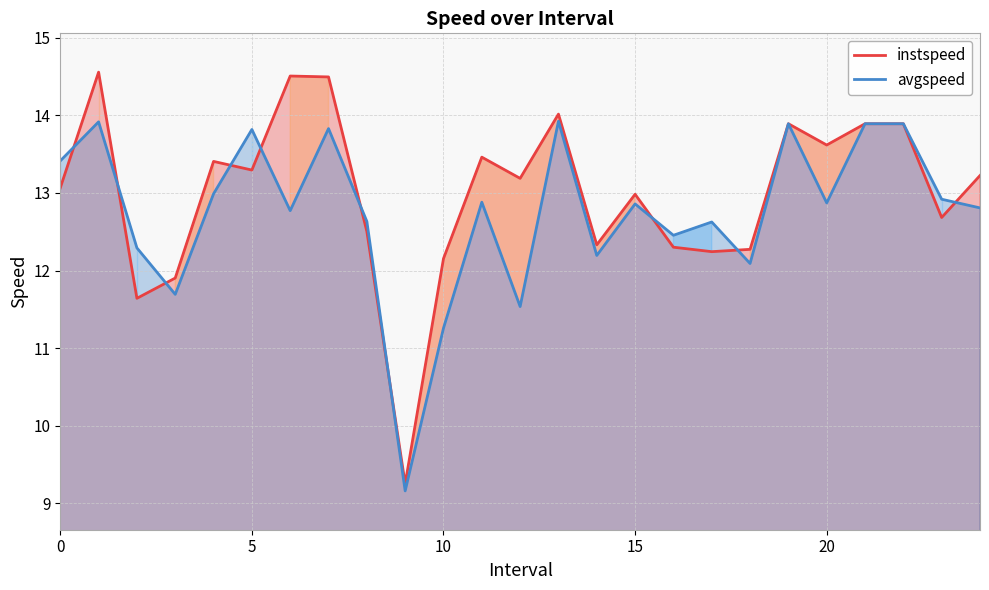

What is the difference between the maximum and minimum values in the avgspeed series?

4.8